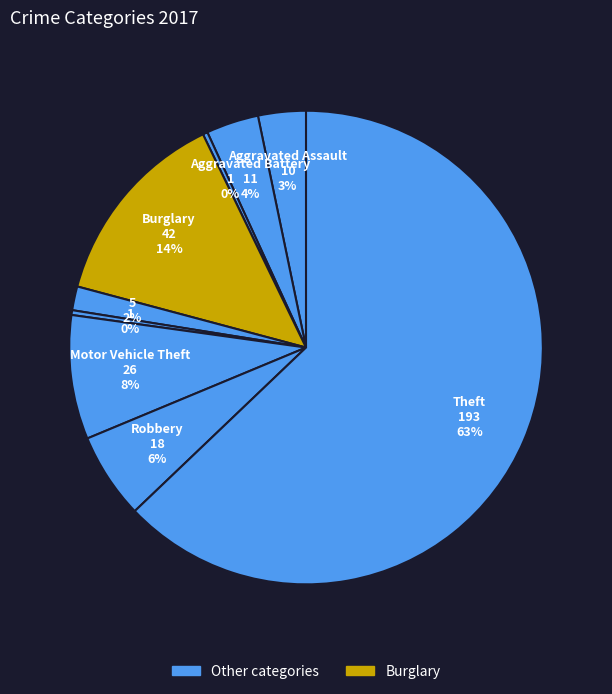

Count the number of slices in the pie.

9